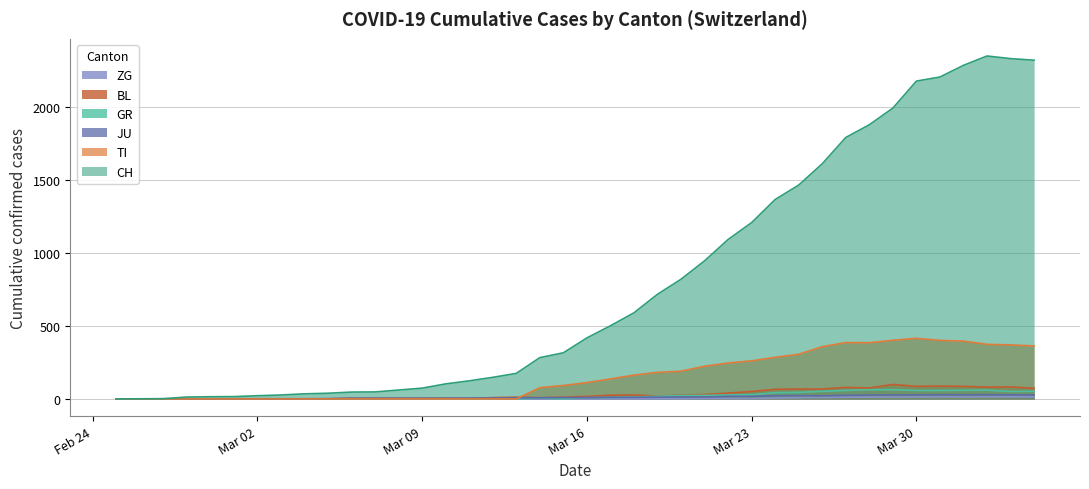

Which series has the largest total across all categories?

CH